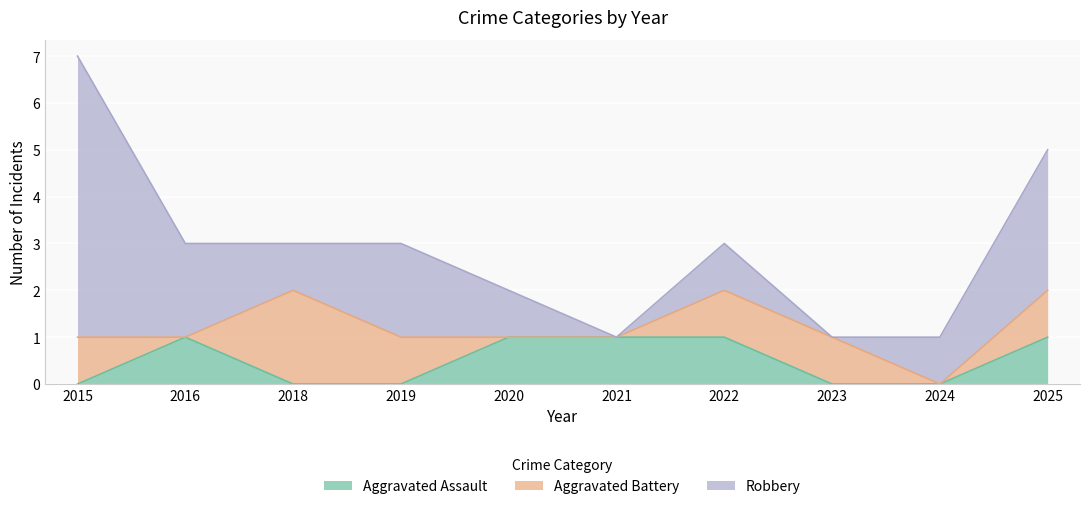

Count the number of categories in the chart.

10